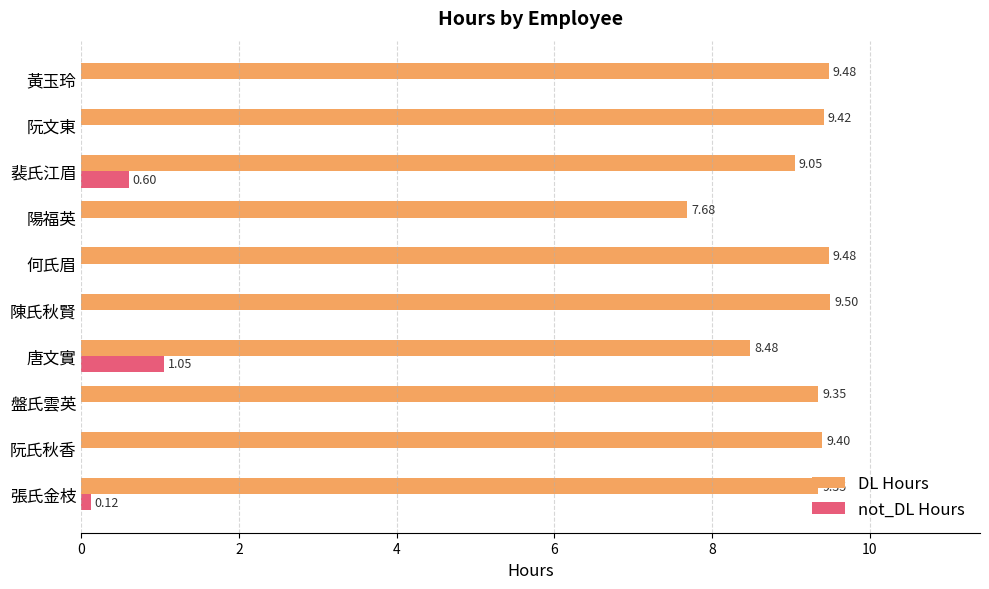

At which category does the chart reach its peak across all series?

陳氏秋賢